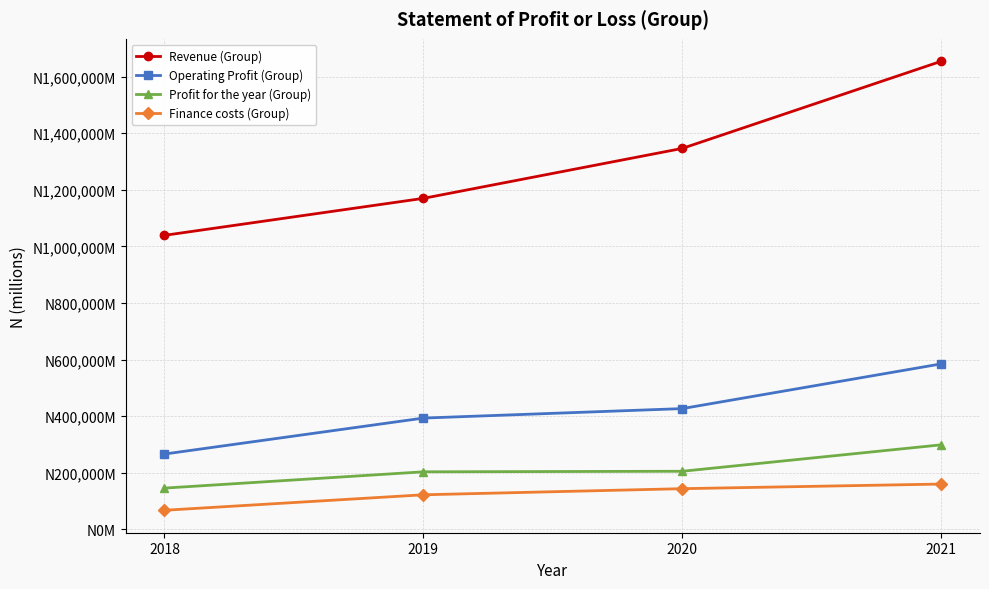

Does the chart have visible grid lines?

Yes